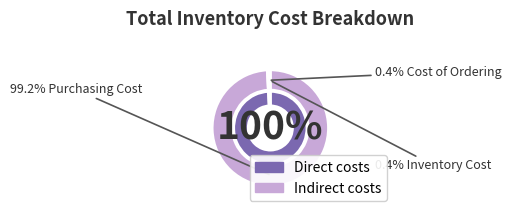

What is the largest slice in the pie chart?

Purchasing Cost